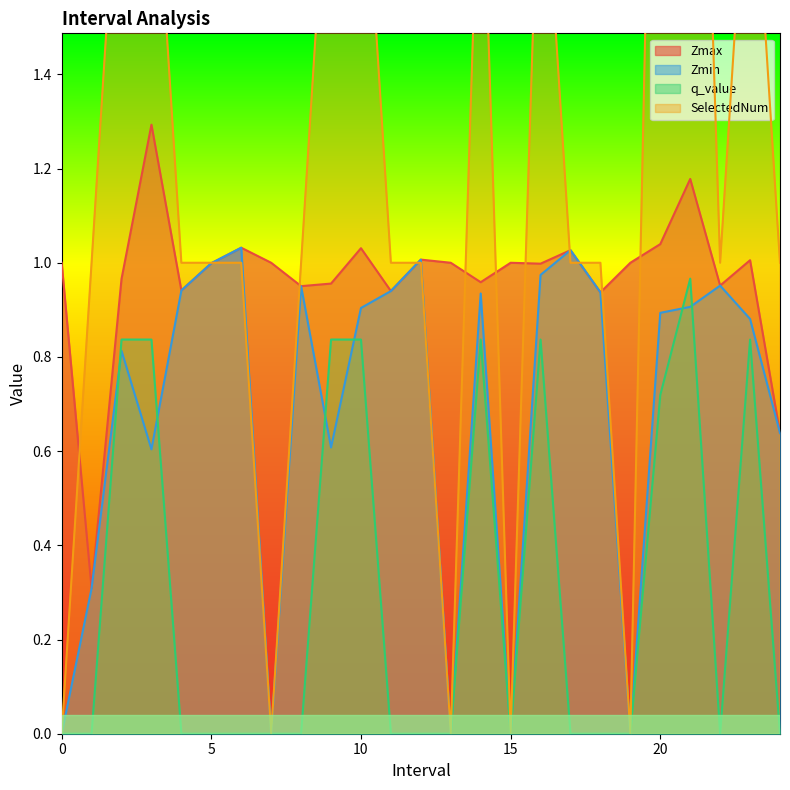

Where is the first local minimum for SelectedNum?

7